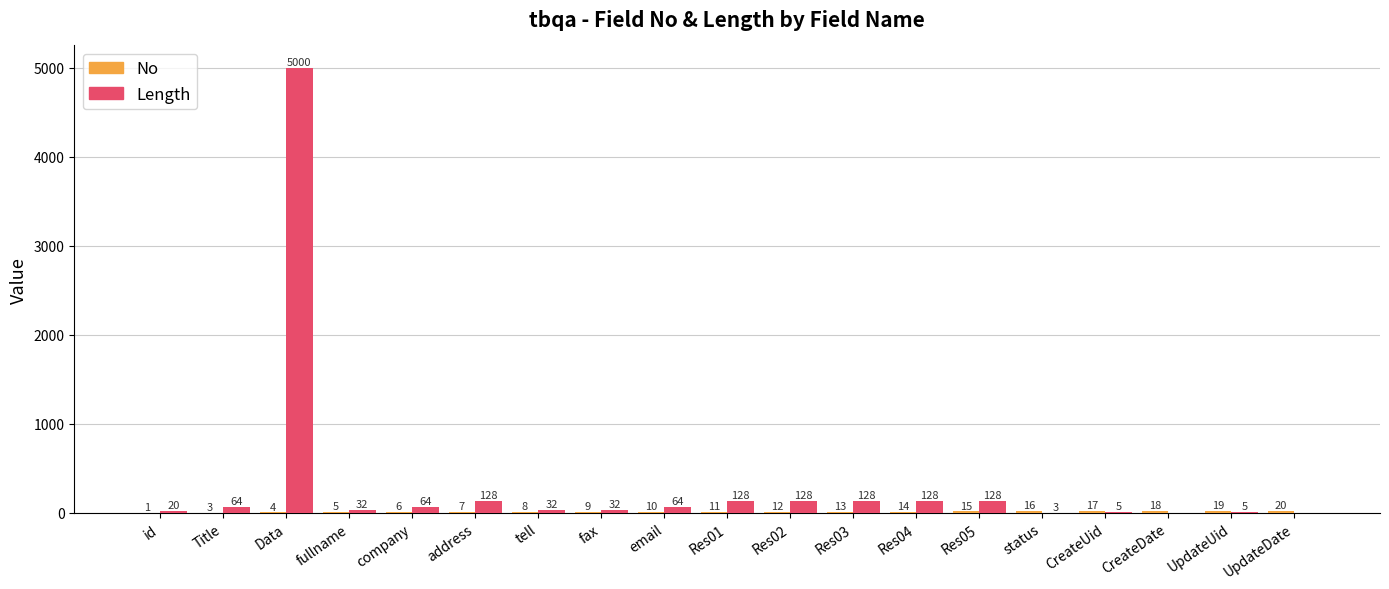

The value of Length at UpdateDate is 0. True or false?

True